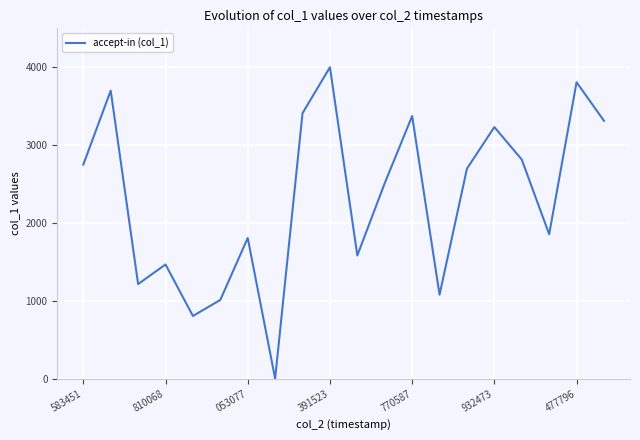

How many positive values are there?

19